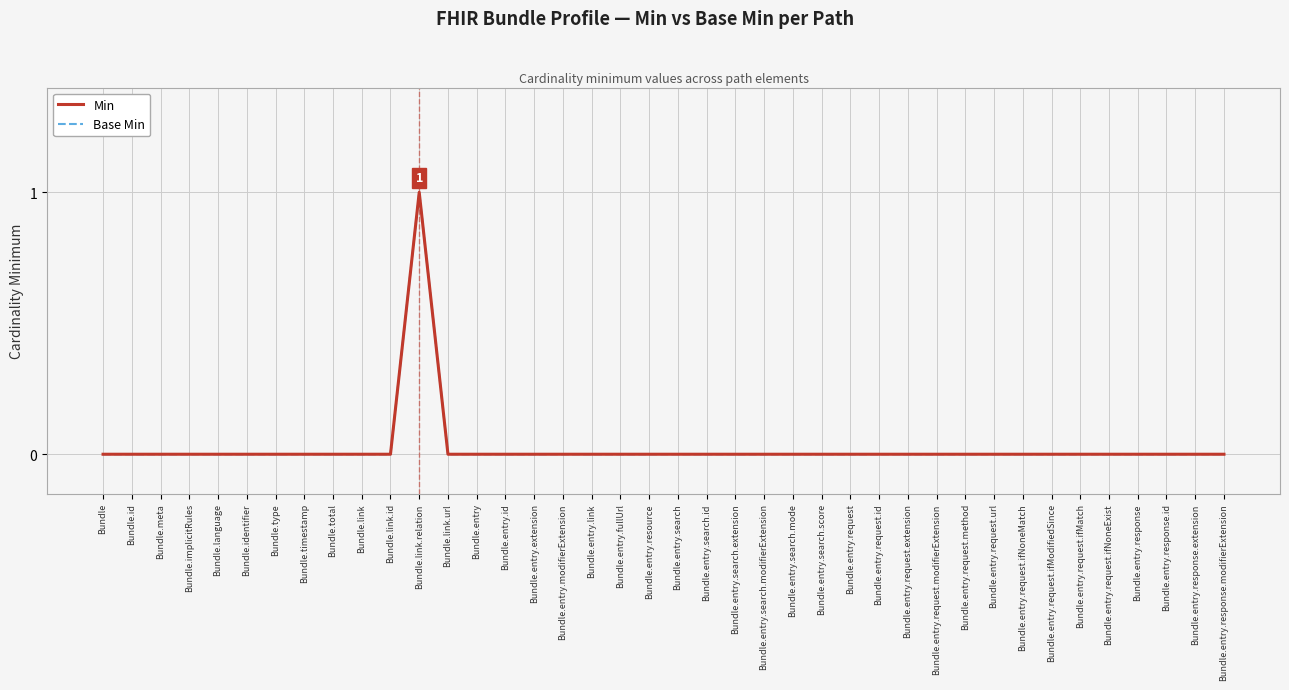

What is the sum of all Min values?

1